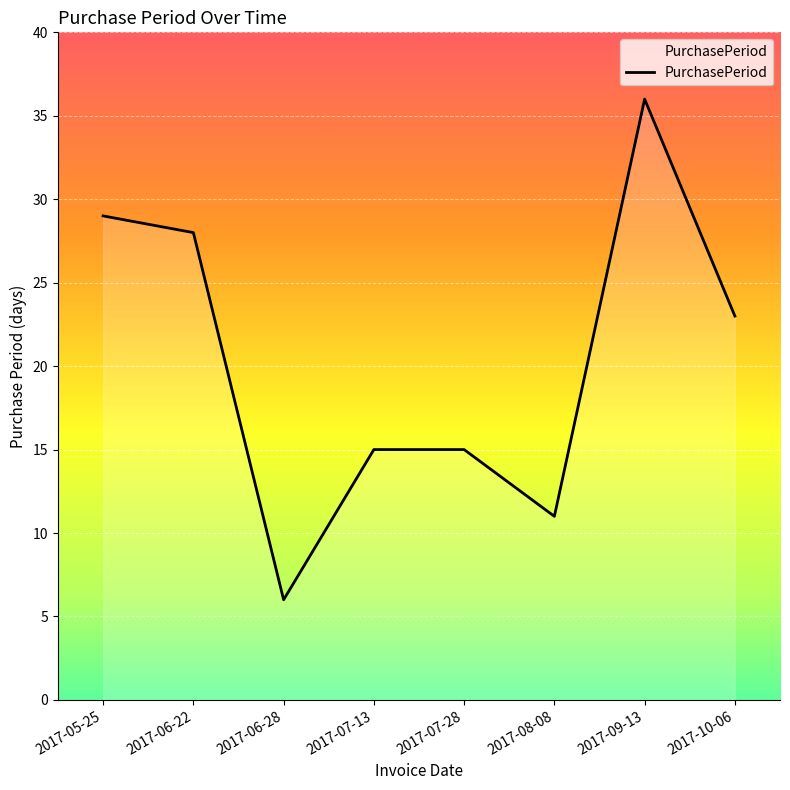

Reading right to left, list all the values displayed in this chart.

2017-10-06=23	2017-09-13=36	2017-08-08=11	2017-07-28=15	2017-07-13=15	2017-06-28=6	2017-06-22=28	2017-05-25=29